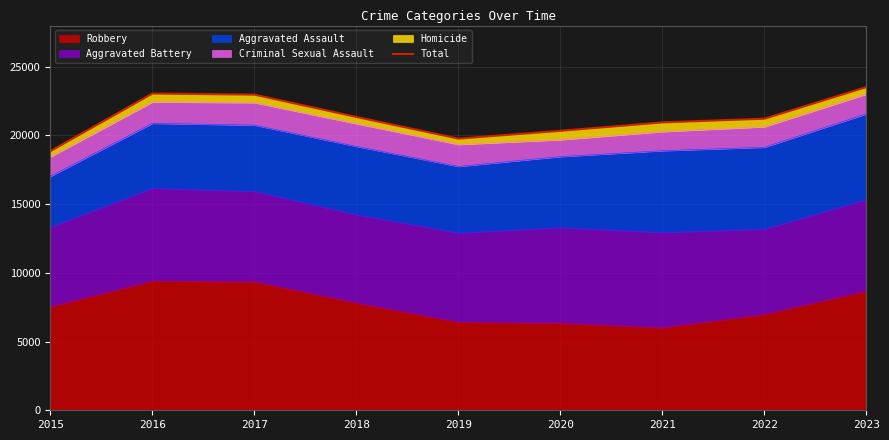

What is the average value?

21339